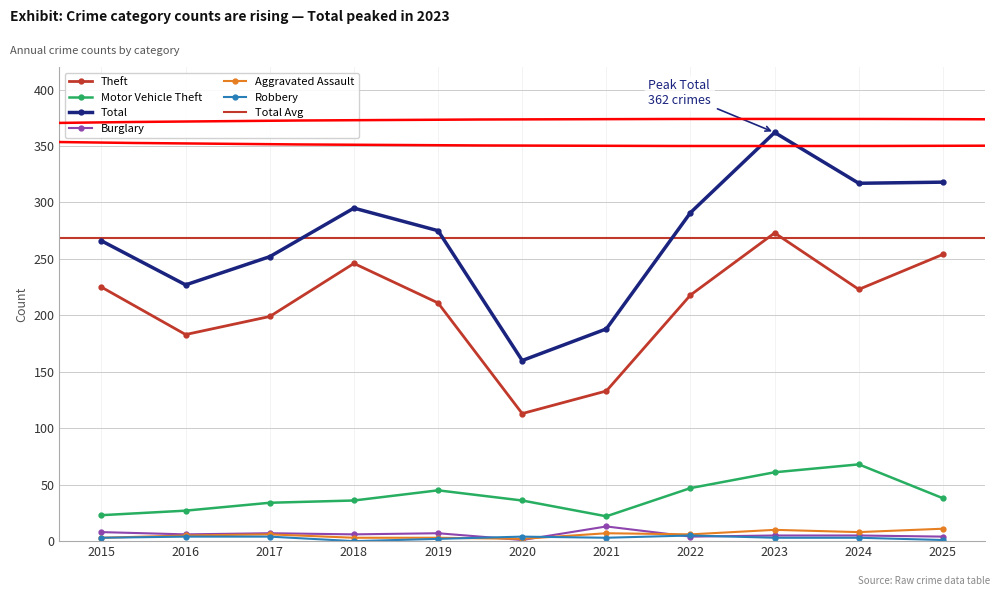

Is the value of Robbery at 2016 greater than the value of Aggravated Assault at 2017?

No